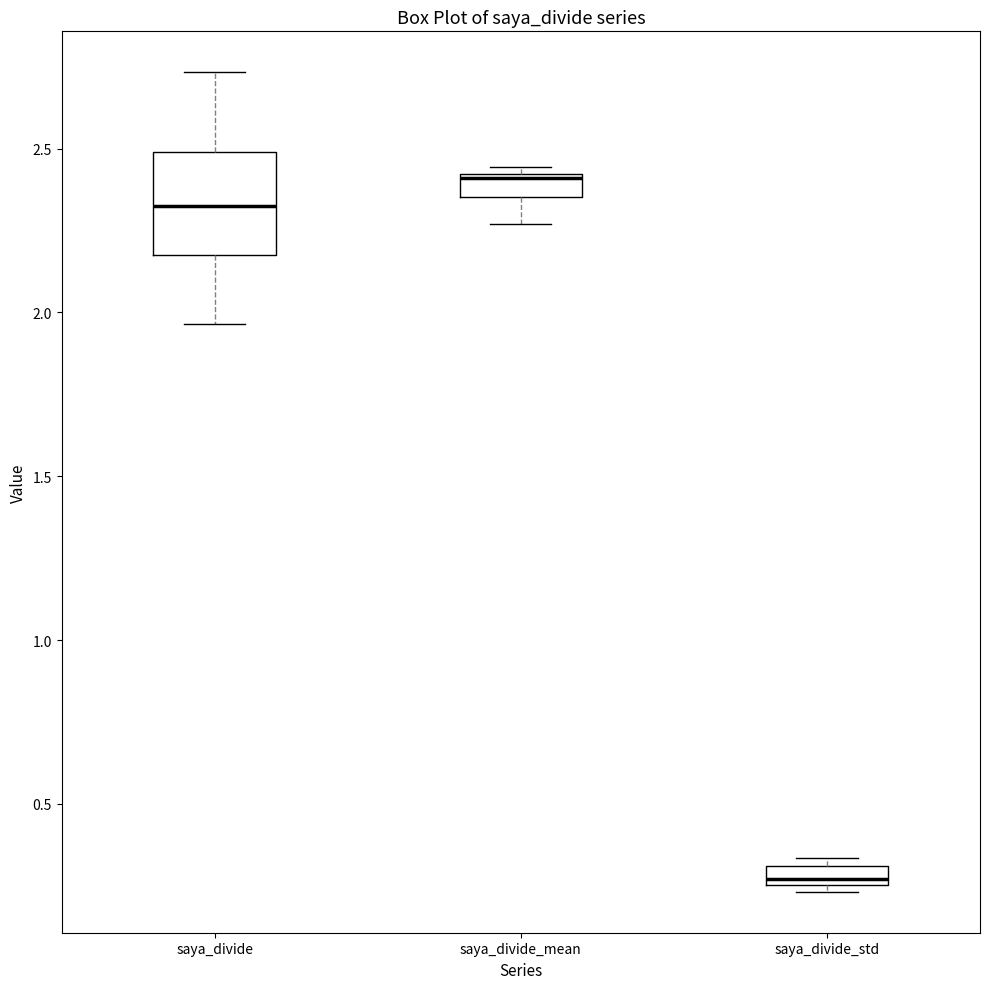

Where is the upper edge of the box for saya_divide on the y-axis? The values are not printed on the chart, so give them approximately, as read against the axis.

2.50